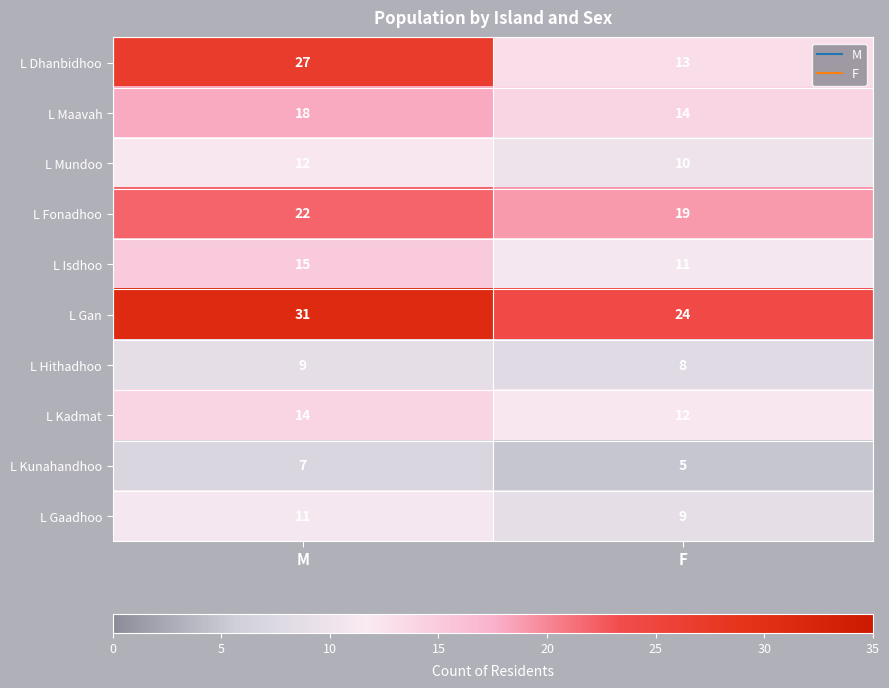

Reading left to right, what are all the values shown in this chart?

L Dhanbidhoo: 27	13
L Maavah: 18	14
L Mundoo: 12	10
L Fonadhoo: 22	19
L Isdhoo: 15	11
L Gan: 31	24
L Hithadhoo: 9	8
L Kadmat: 14	12
L Kunahandhoo: 7	5
L Gaadhoo: 11	9